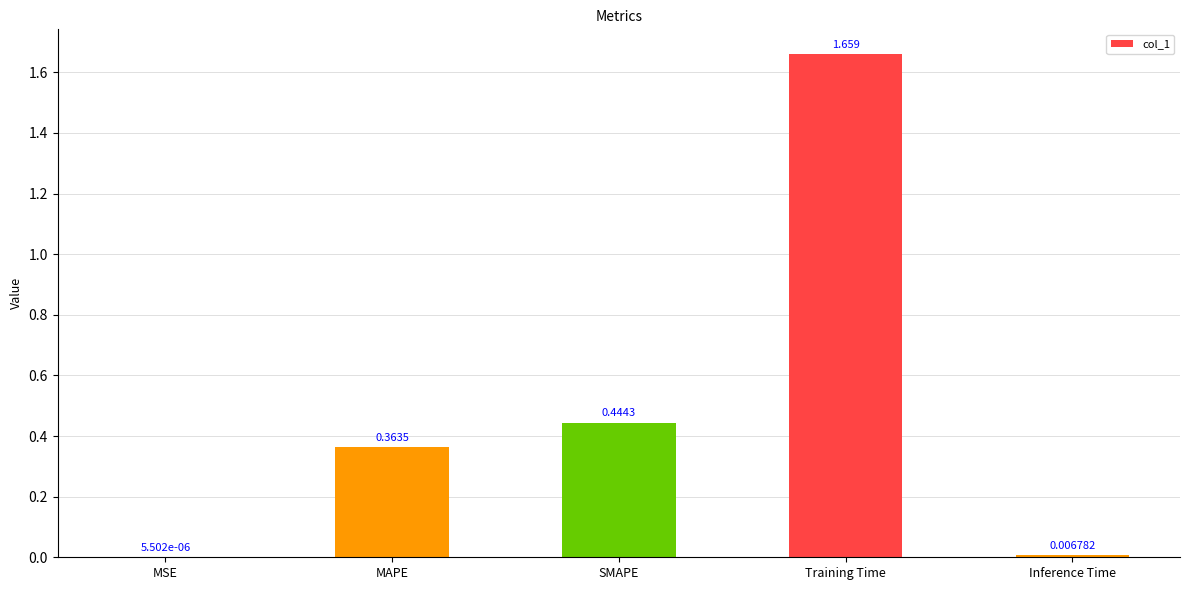

How many distinct data groups are displayed?

1